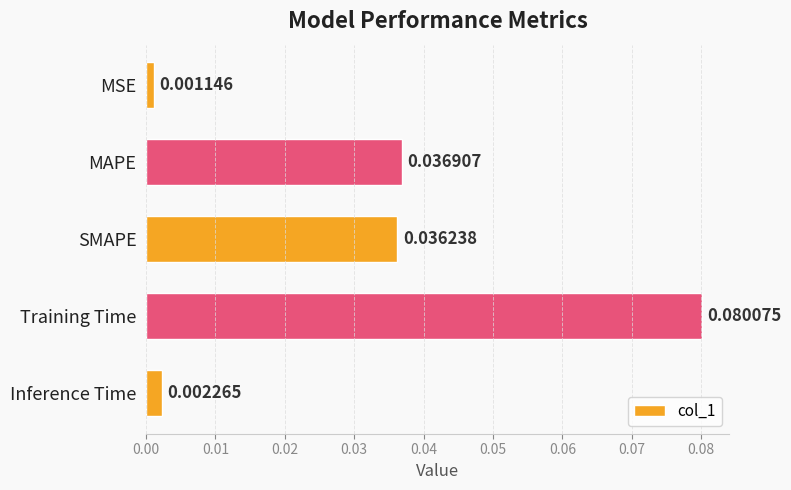

How many series are shown in this chart?

1